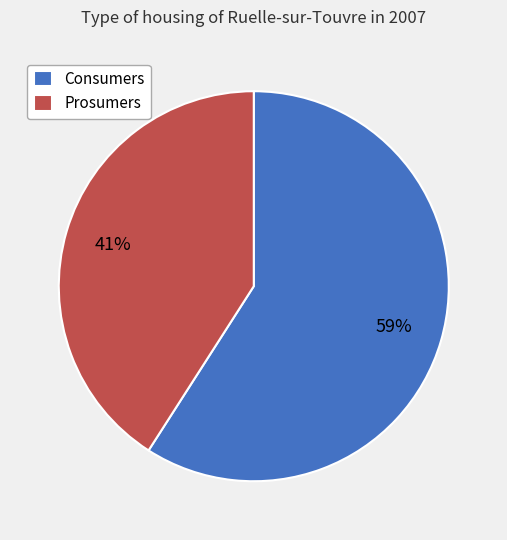

Between Consumers and Prosumers, which is larger?

Consumers